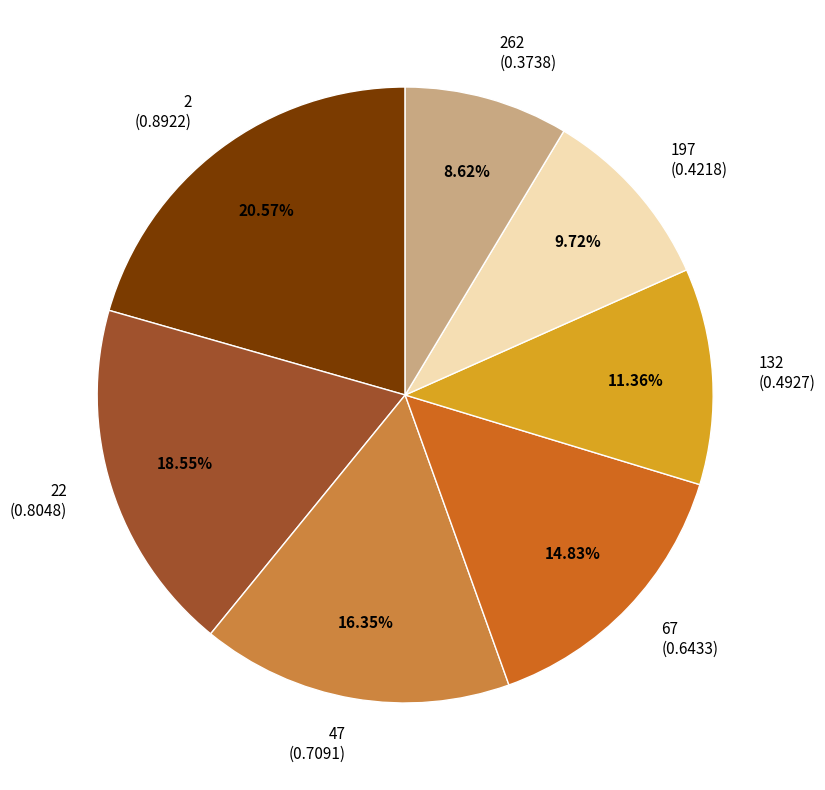

Is the sum of 132 (0.4927) and 197 (0.4218) greater than half?

No